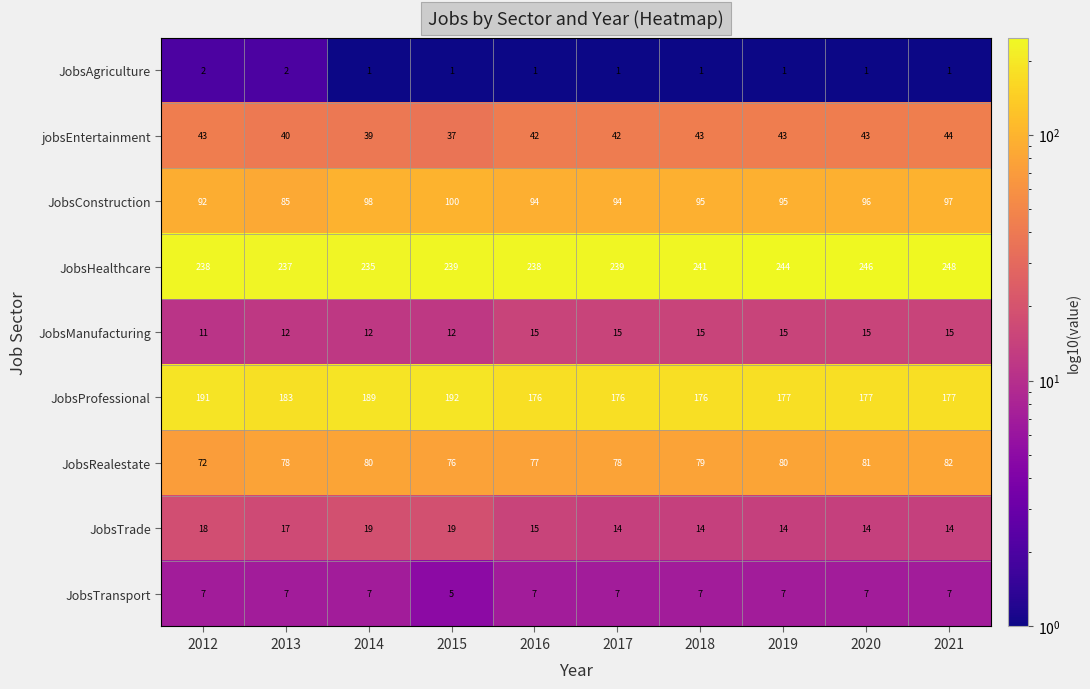

Which series changed the most between 2019 and 2020?

JobsHealthcare